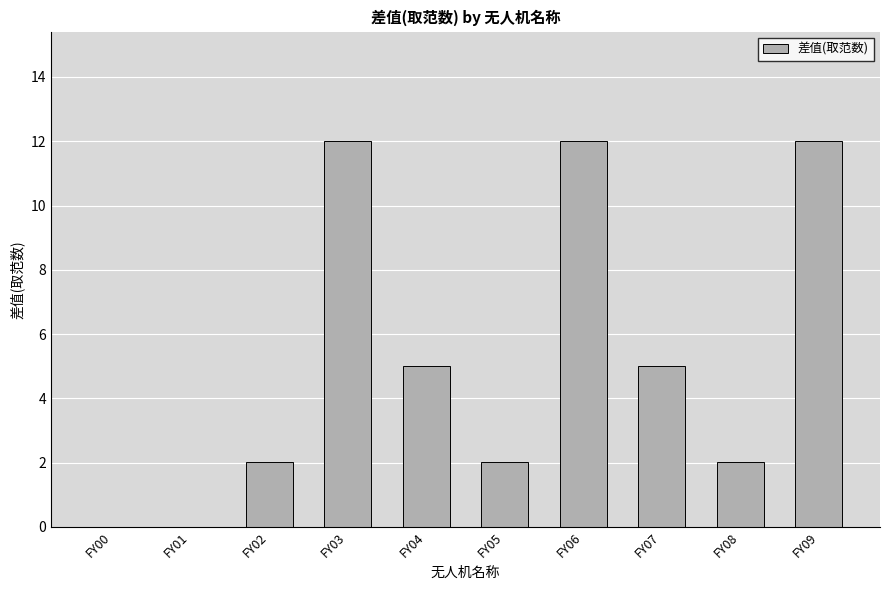

Are the bars horizontal?

No